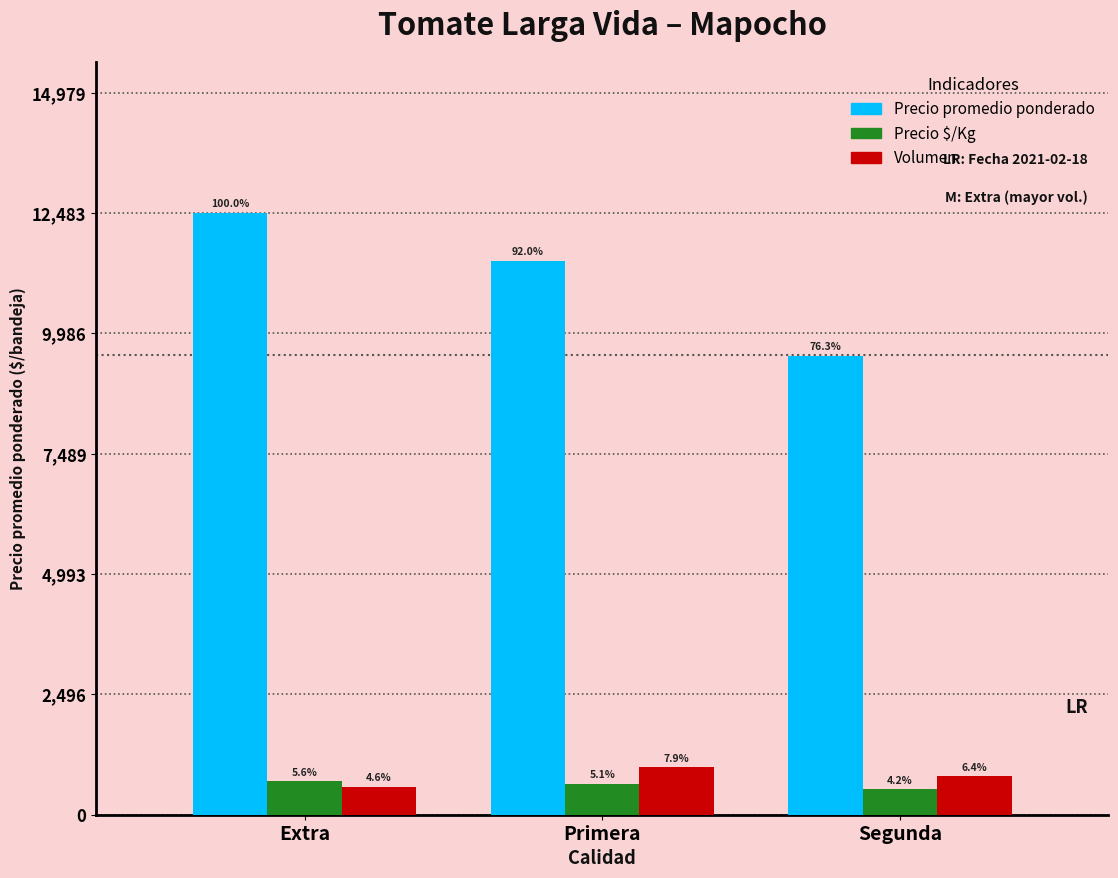

At which label is Precio promedio ponderado closest to 11004?

Primera